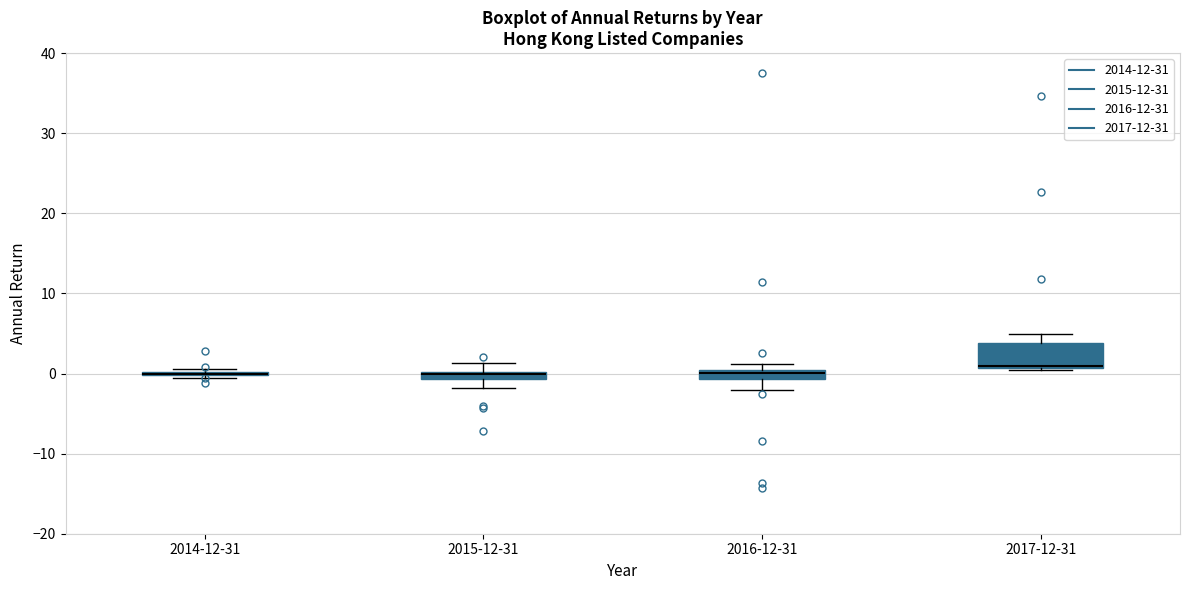

Which box is the tallest, from its lower edge to its upper edge?

2017-12-31